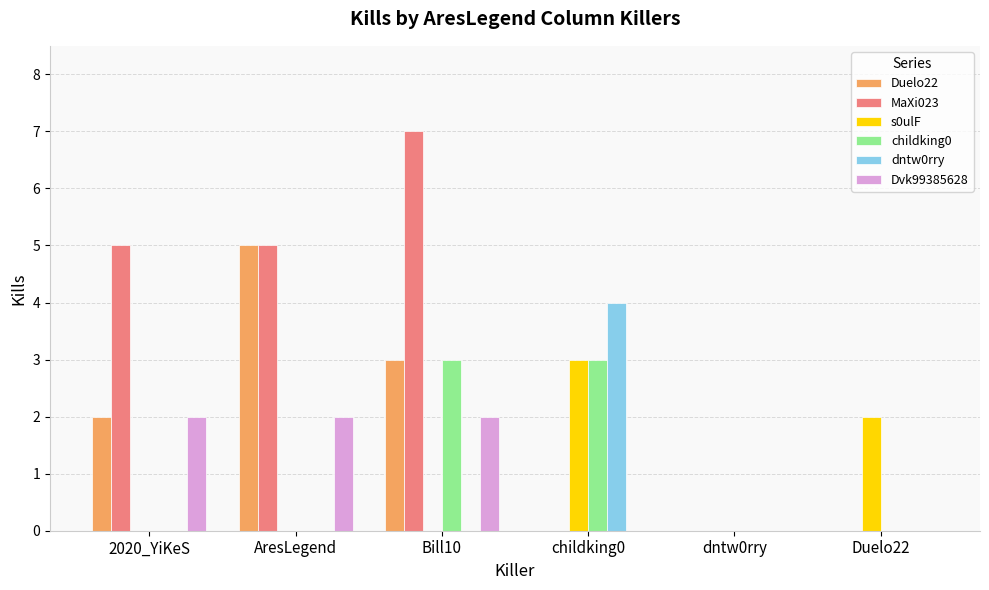

The dntw0rry series shows 1 at Bill10. True or false?

False